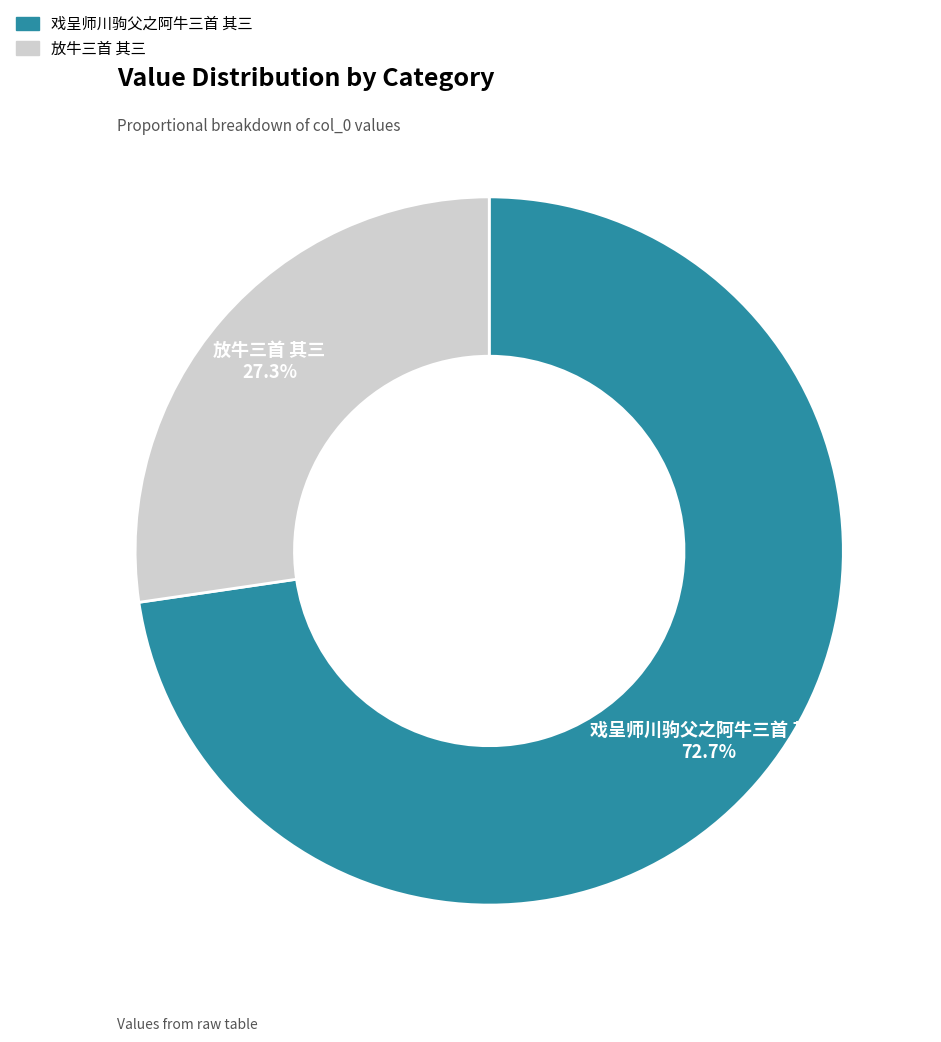

Does any single category account for the majority?

Yes